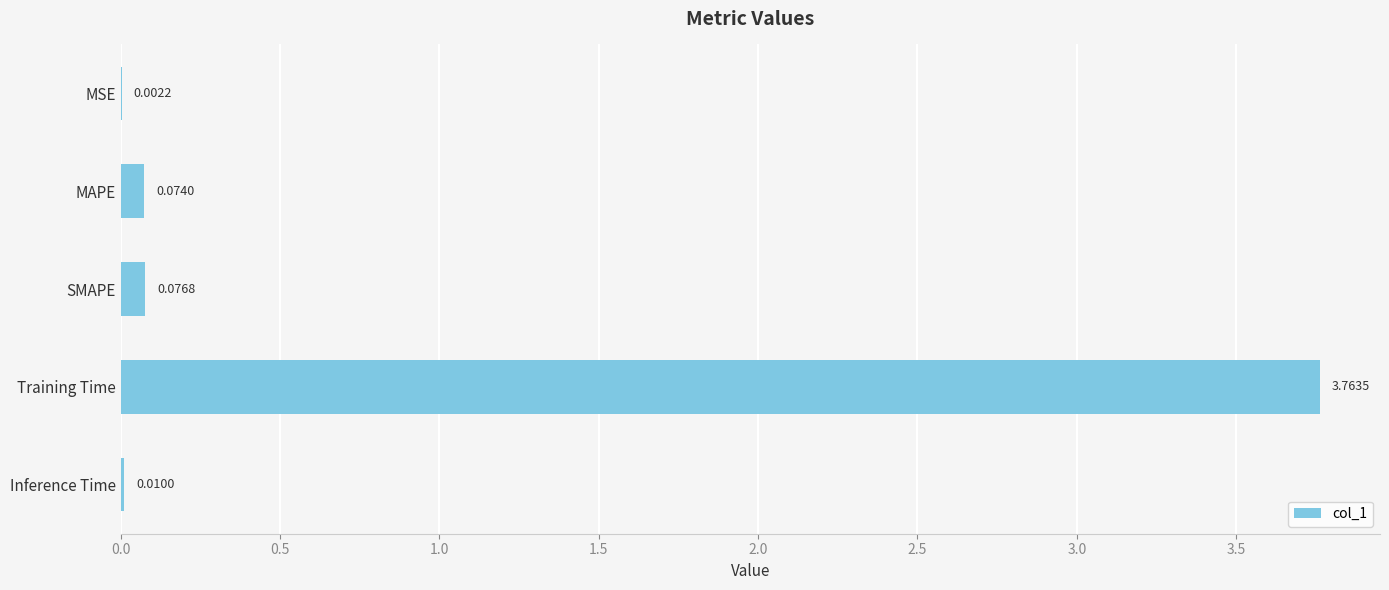

Which label corresponds to the largest value in the chart?

Training Time